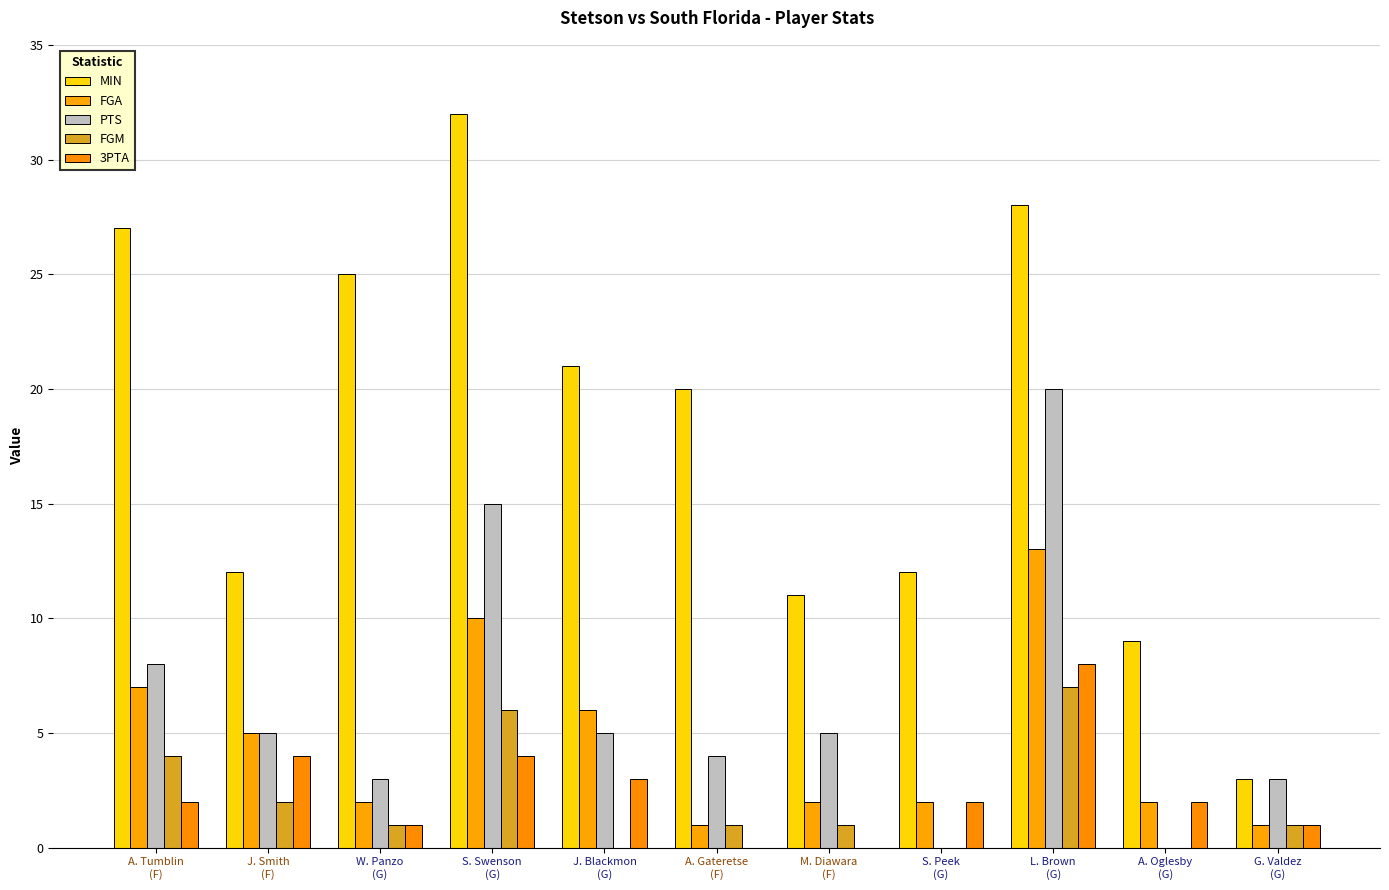

Is it true that FGM equals 1 at W. Panzo
(G)?

True